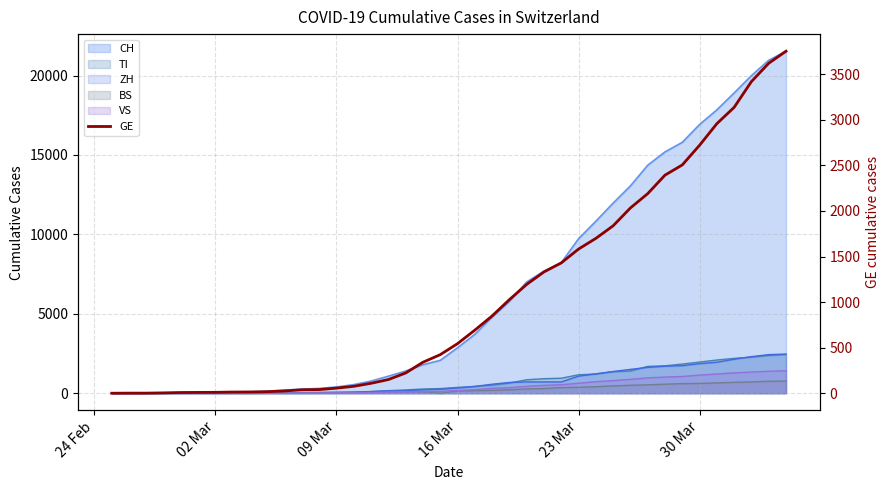

True or false: the data has more than 2 interior local peaks.

False